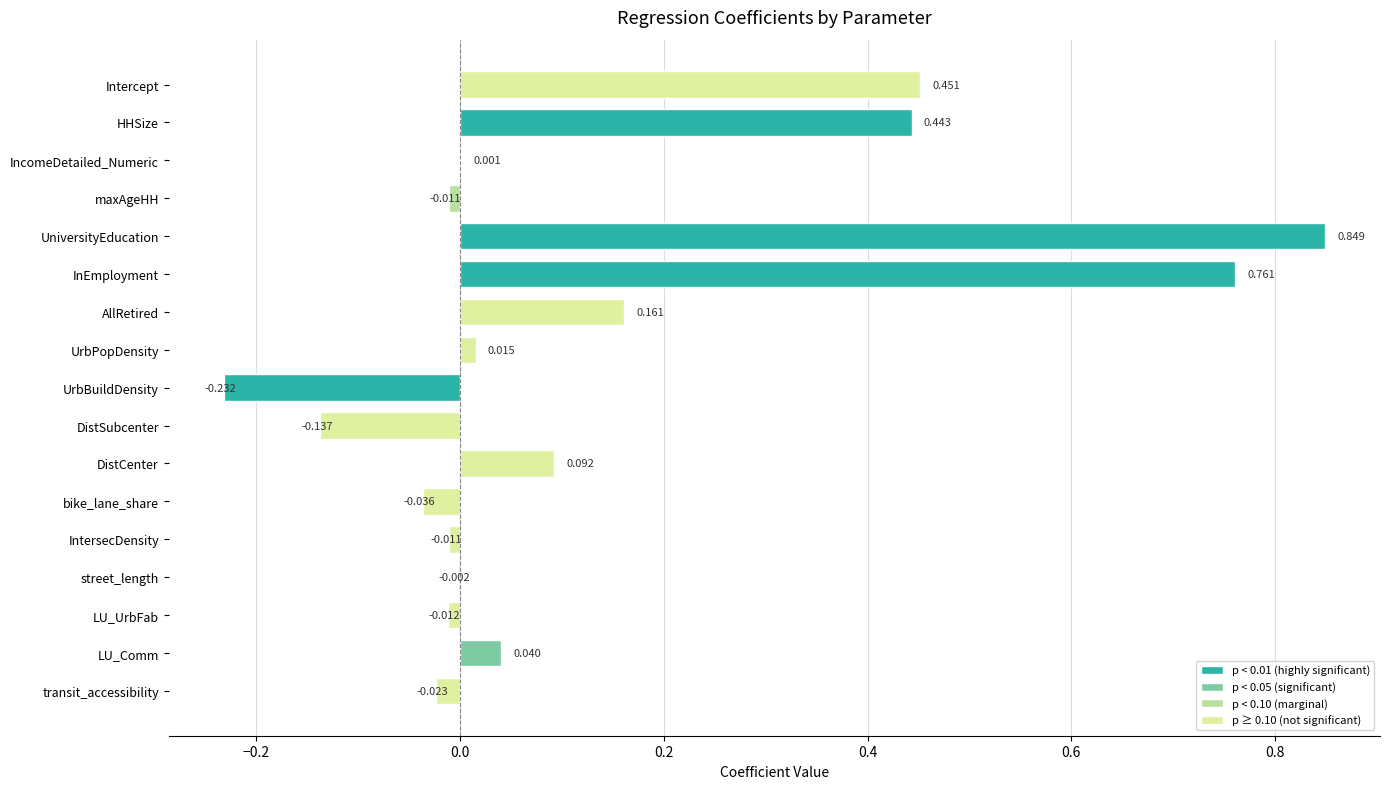

Which has a higher value, IncomeDetailed_Numeric or HHSize?

HHSize